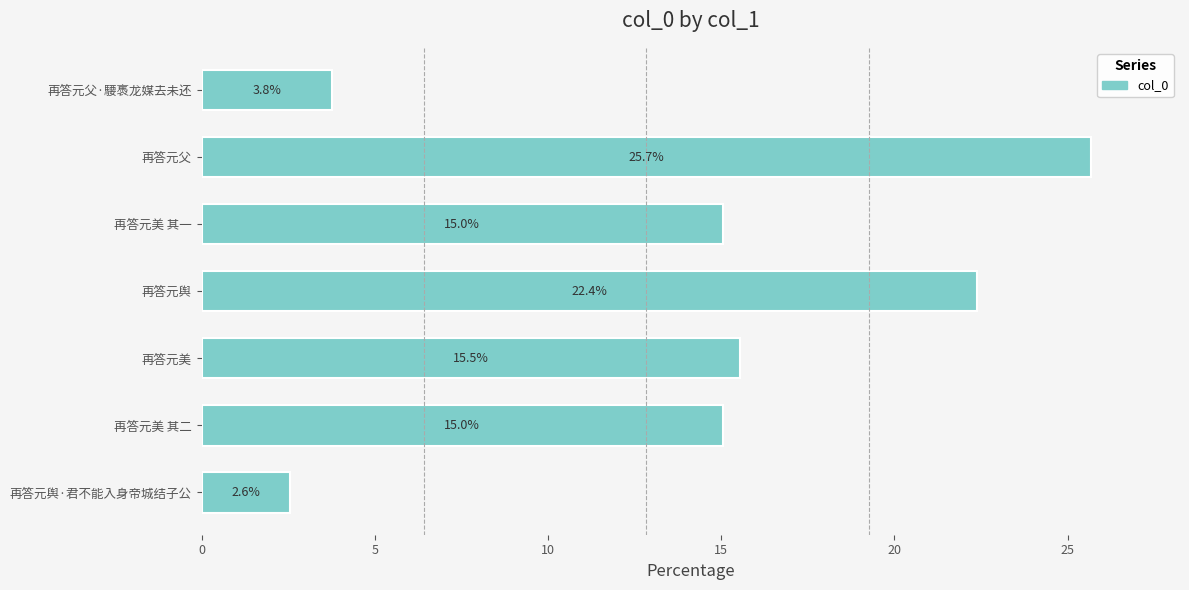

What is the greatest value displayed?

25.7